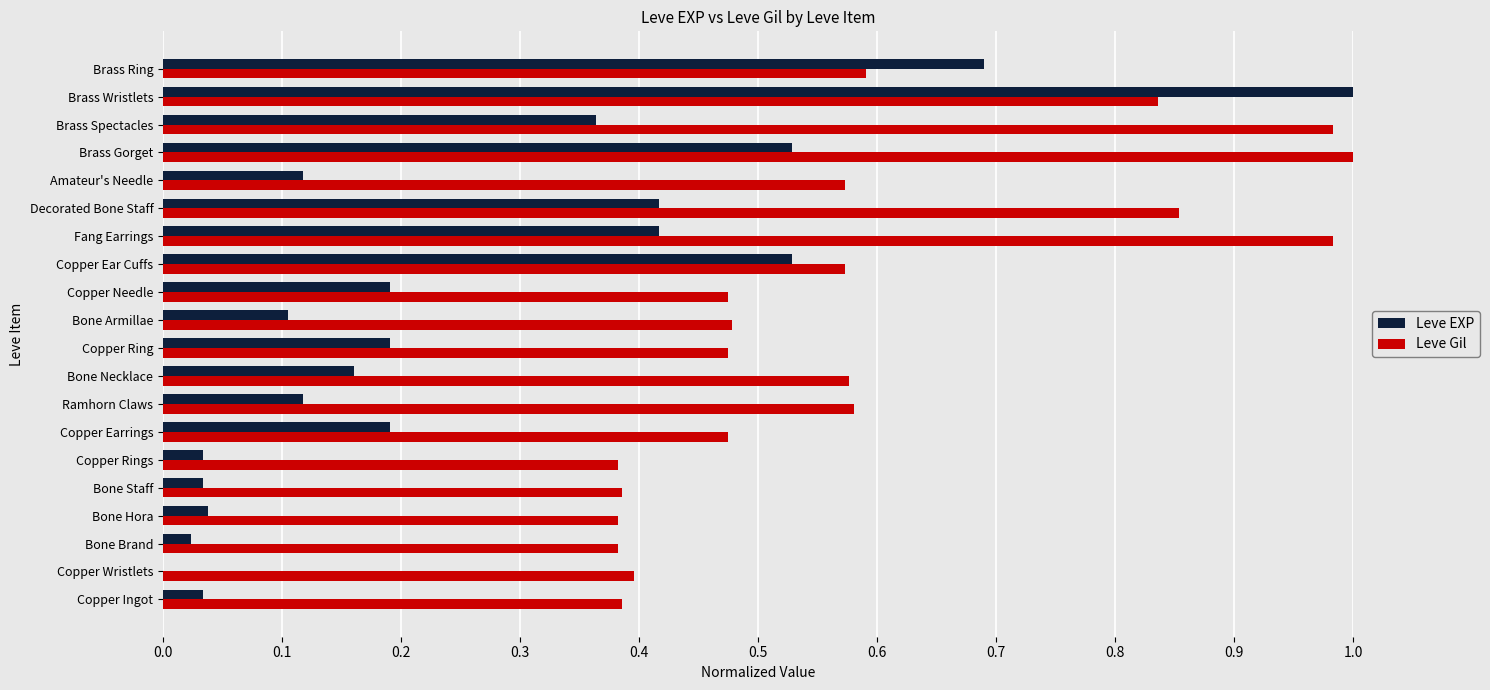

Which series has the largest total across all categories?

Leve Gil